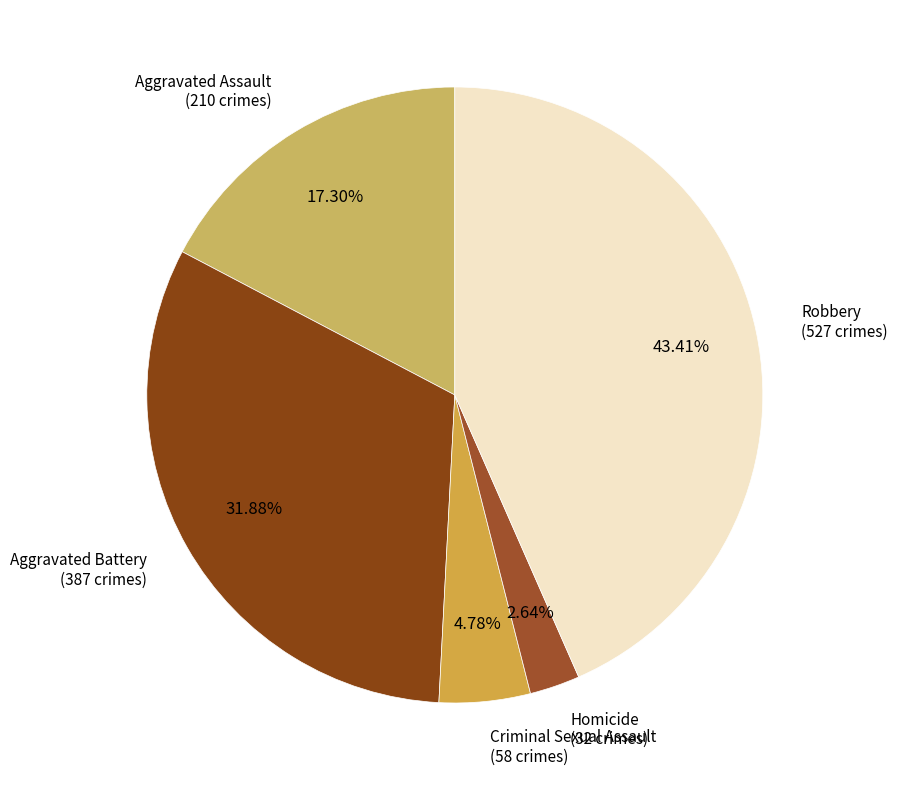

Is there any slice that represents more than half of the pie?

No